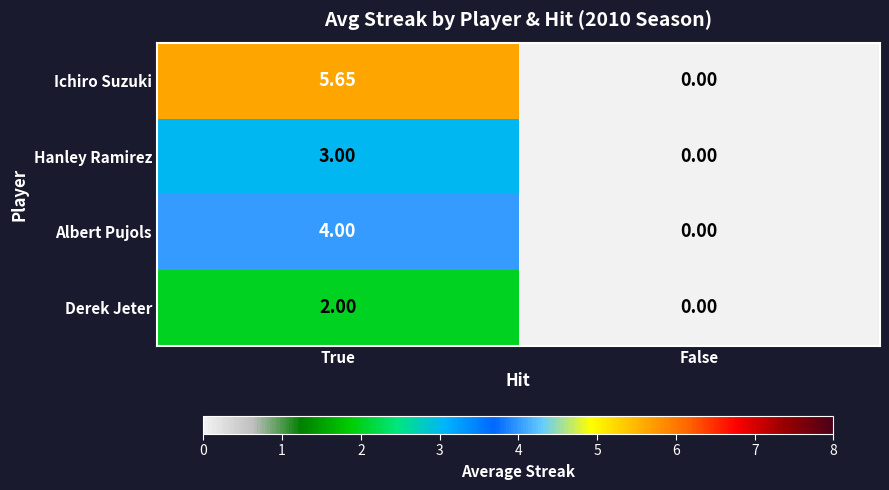

Rank the series by their average value, from lowest to highest.

Derek Jeter, Hanley Ramirez, Albert Pujols, Ichiro Suzuki